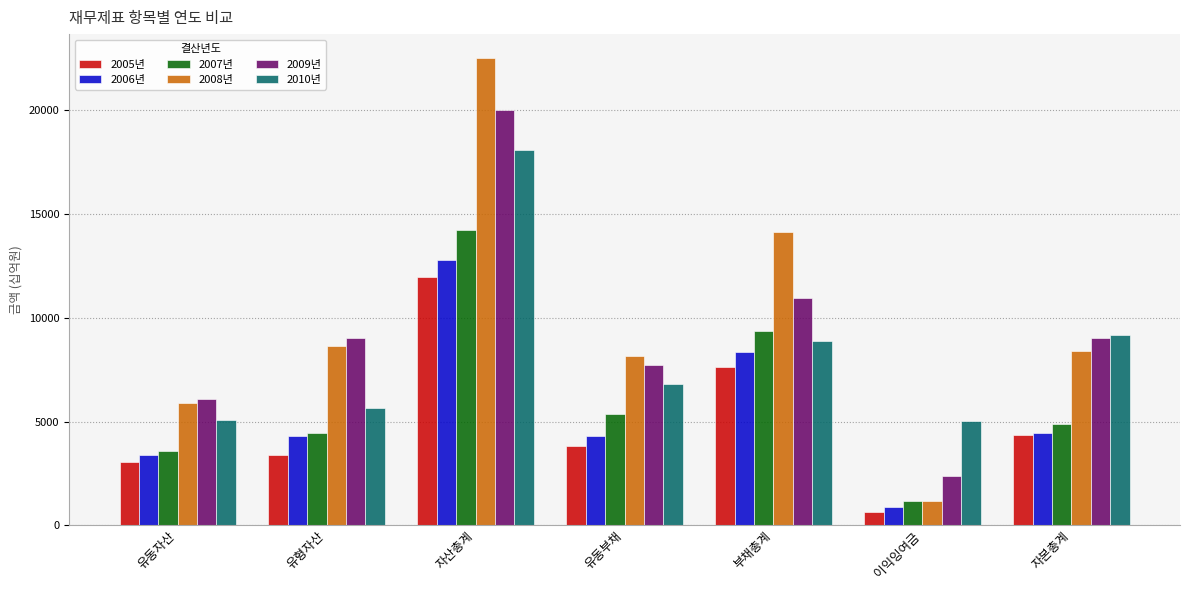

At which category is the sum across all series the highest?

자산총계